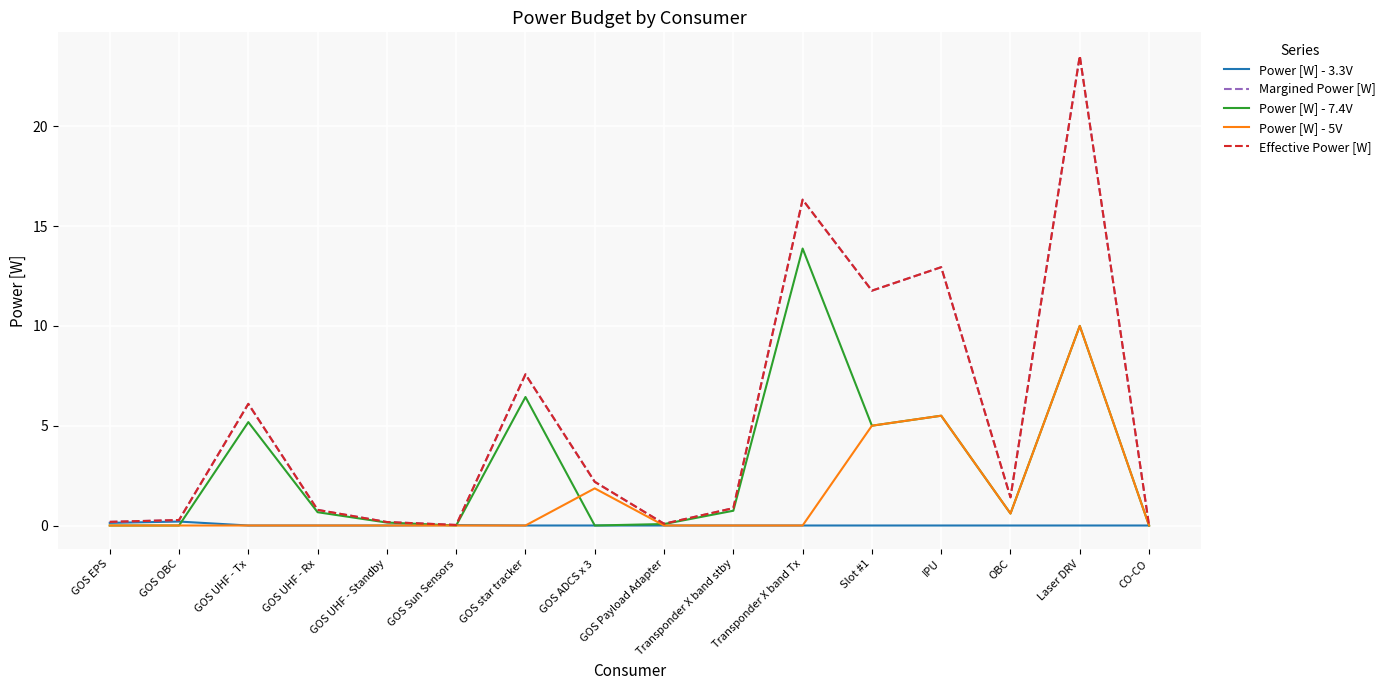

Where does the Margined Power [W] series first go above 1?

GOS UHF - Tx